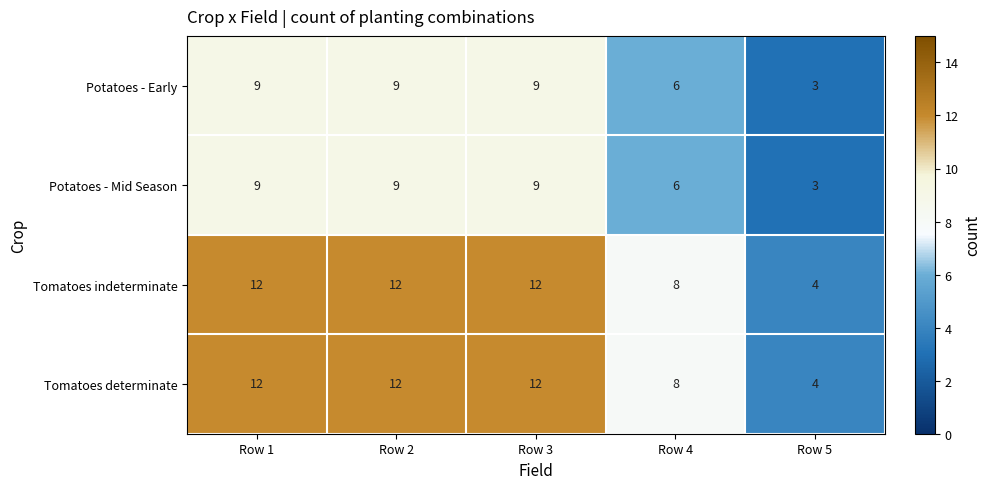

True or false: Tomatoes indeterminate has a value of 12 at Row 2.

True